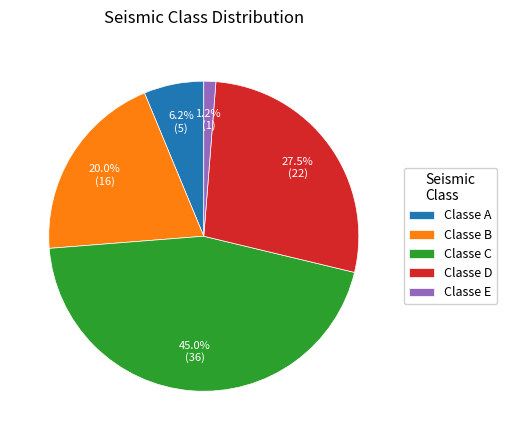

What is the ratio of the value at Classe D to the value at Classe C?

0.6